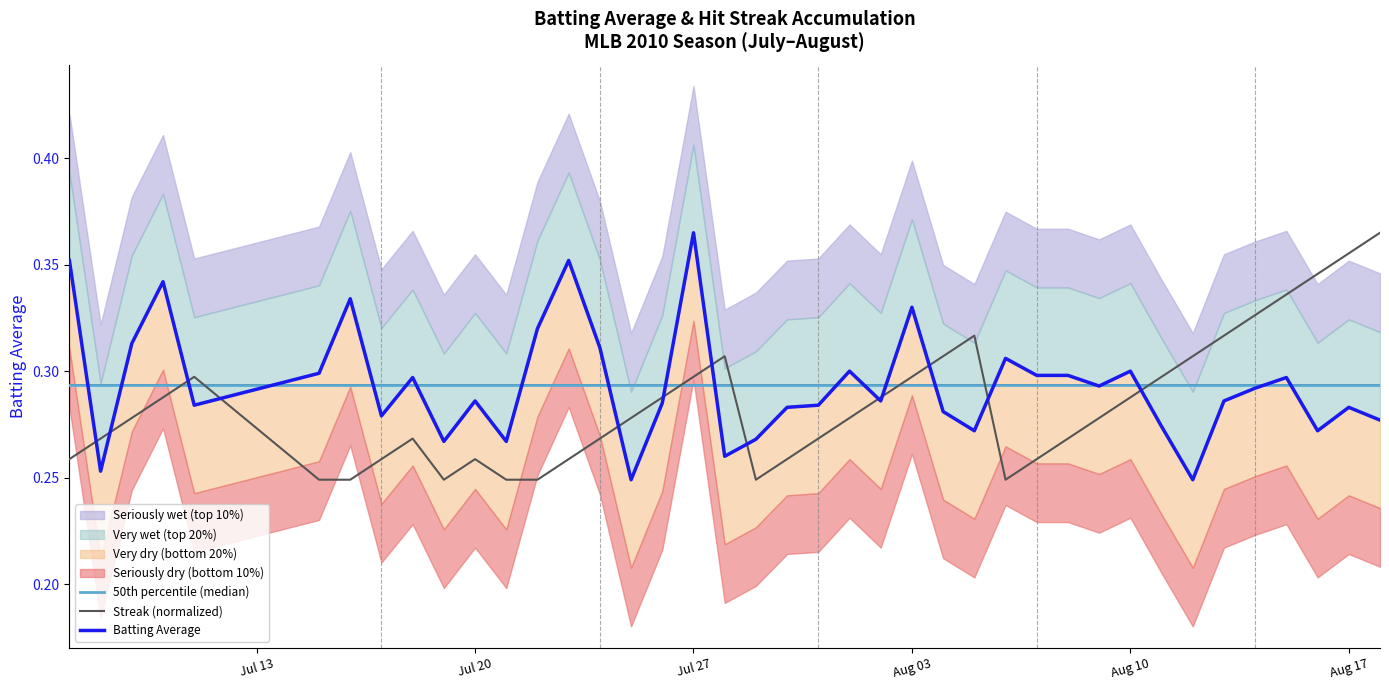

How many interior local peaks does the Batting Average series have?

12